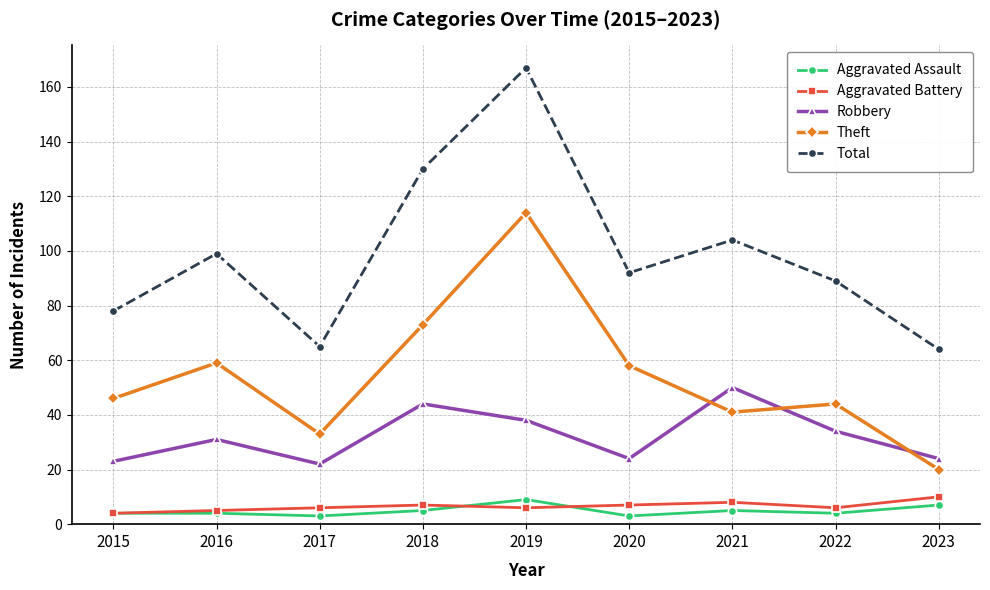

What is the total value across all series at 2022?

177